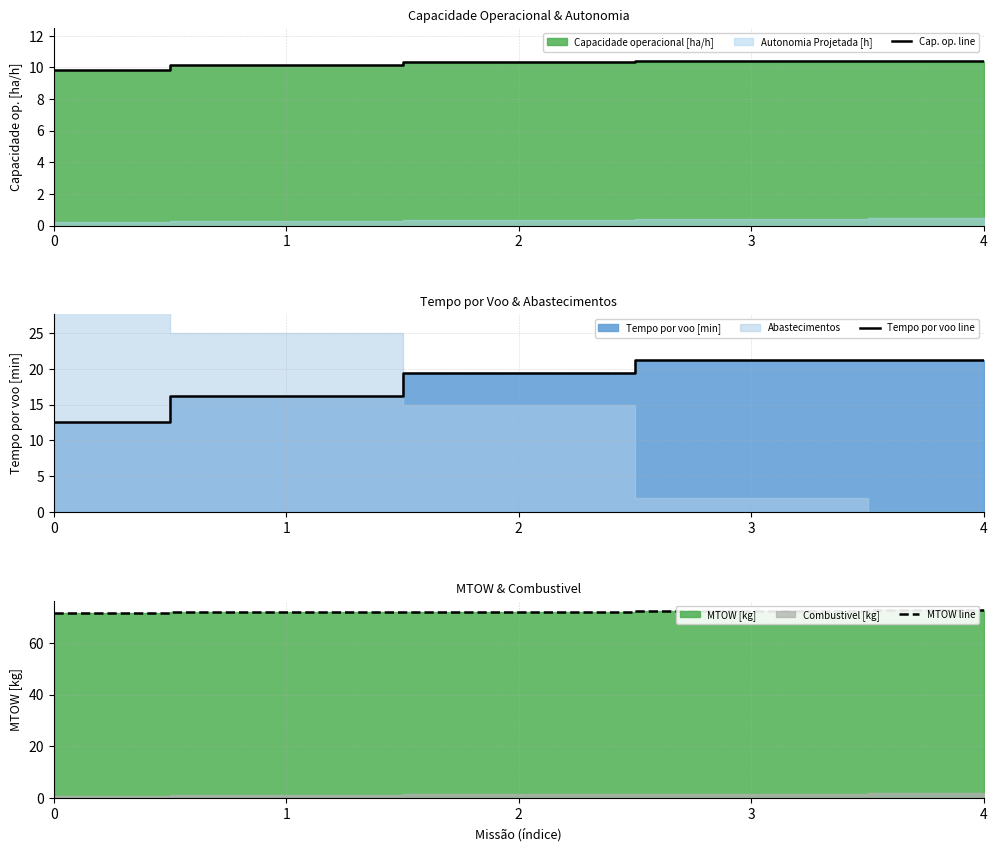

How many lines are shown in the chart?

3